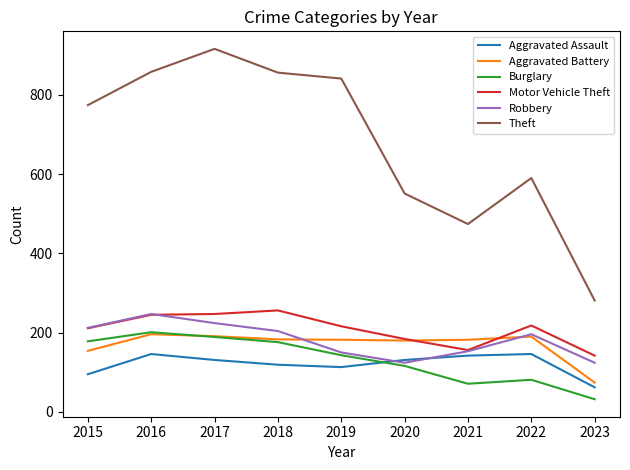

Is the value of Burglary at 2023 greater than the value of Aggravated Battery at 2023?

No